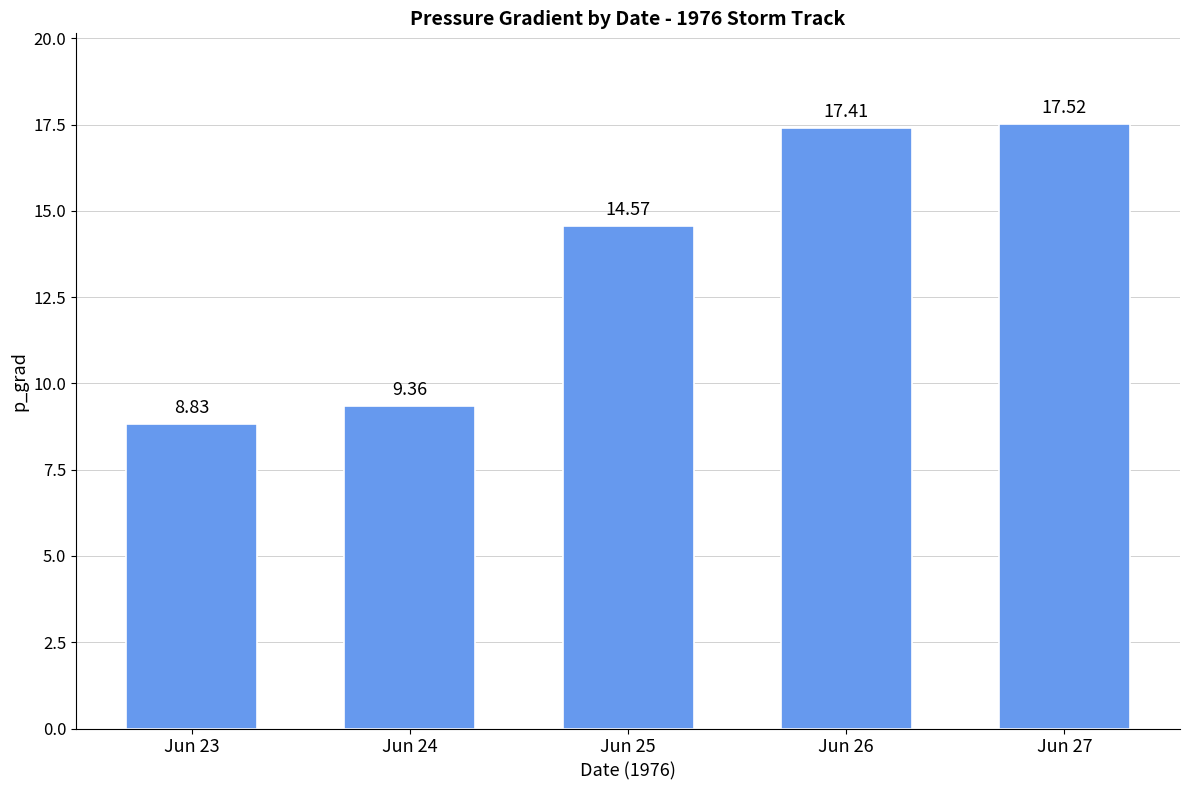

How many values exceed 14?

3